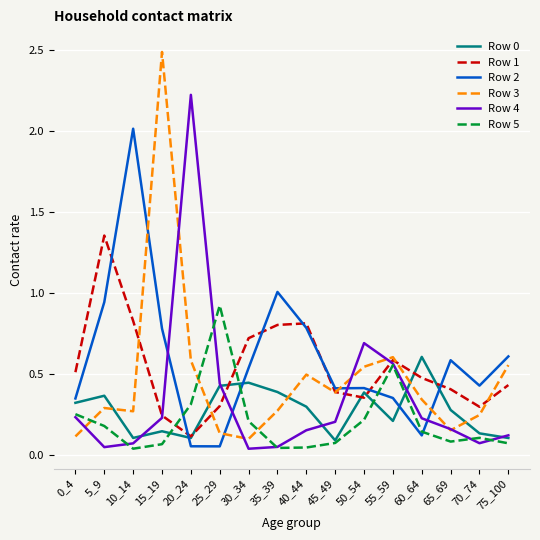

What is the highest value of the Row 3 series?

2.5